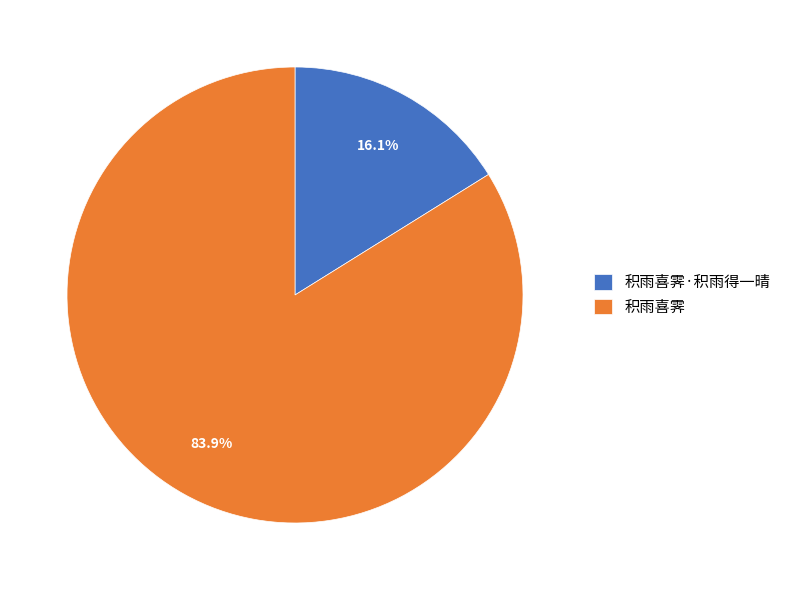

Which category has the biggest portion of the pie?

积雨喜霁